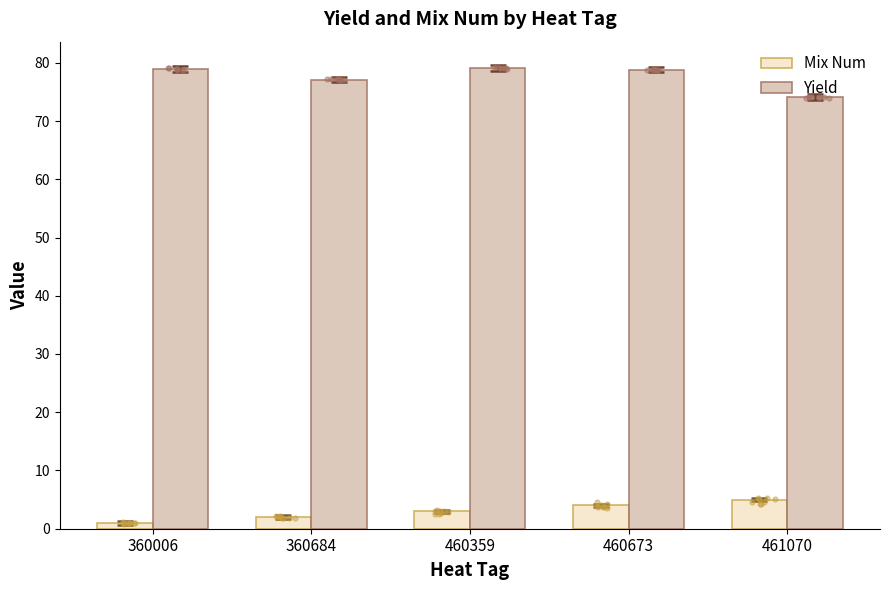

At how many categories does at least one series exceed 3?

5